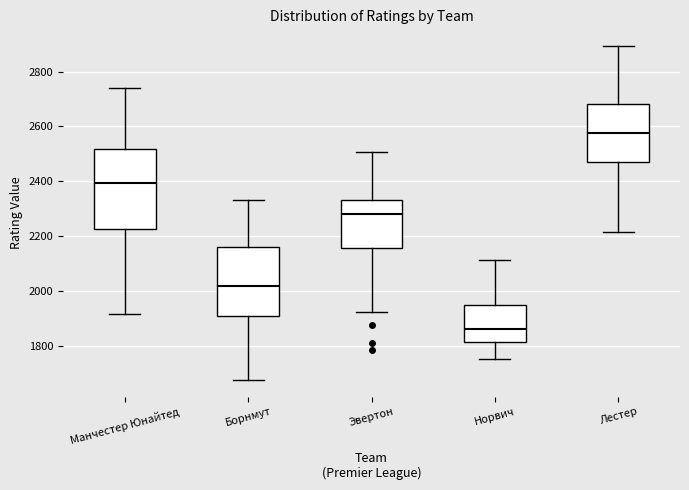

Reading left to right, read every box against the y-axis: the position of its median line, the range the box covers, and the ends of its whiskers. The values are not printed on the chart, so give them approximately, as read against the axis.

Манчестер Юнайтед: median 2400, box 2220 to 2520, whiskers 1920 to 2740
Борнмут: median 2020, box 1900 to 2160, whiskers 1680 to 2340
Эвертон: median 2280, box 2160 to 2340, whiskers 1920 to 2500
Норвич: median 1860, box 1820 to 1940, whiskers 1760 to 2120
Лестер: median 2580, box 2480 to 2680, whiskers 2220 to 2900